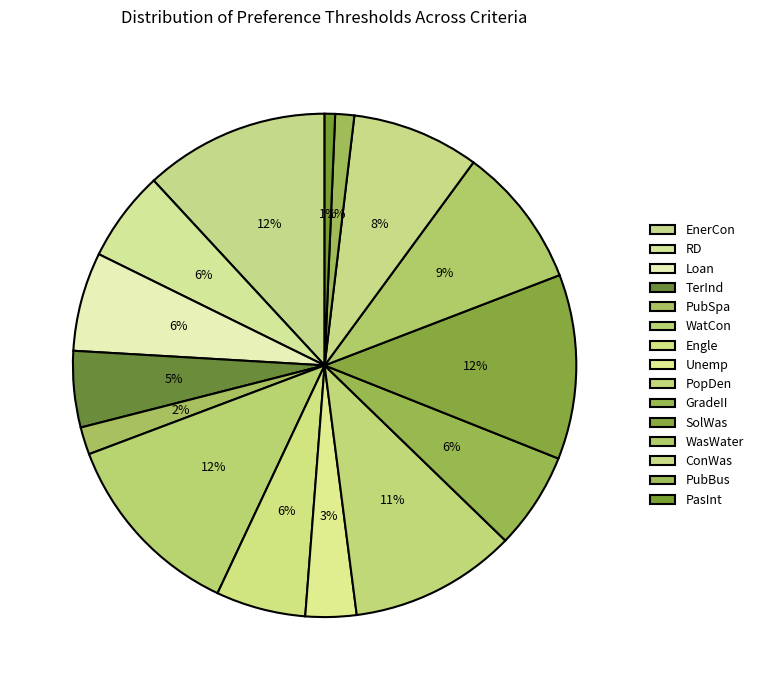

To the nearest percent, what is the average slice percentage?

7%